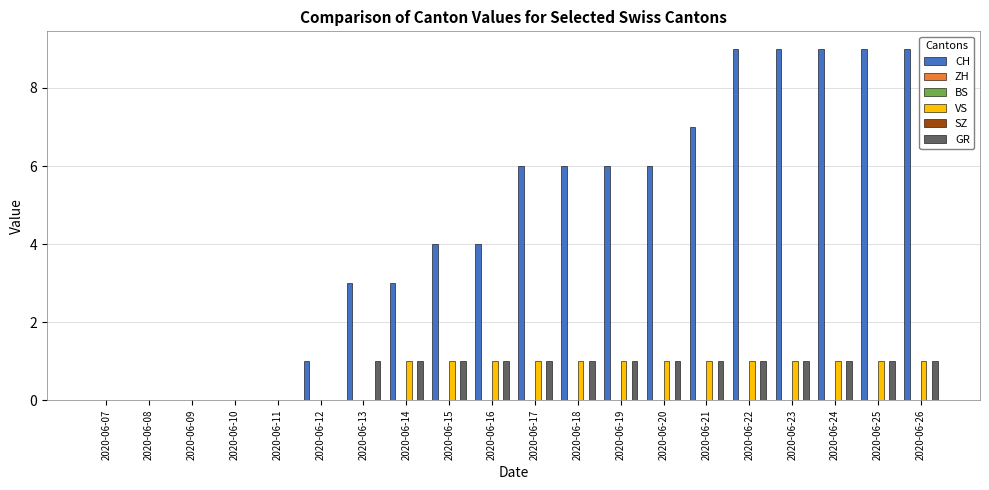

Reading right to left, transcribe all the data shown in this chart.

CH: 9	9	9	9	9	7	6	6	6	6	4	4	3	3	1	0	0	0	0	0
ZH: 0	0	0	0	0	0	0	0	0	0	0	0	0	0	0	0	0	0	0	0
BS: 0	0	0	0	0	0	0	0	0	0	0	0	0	0	0	0	0	0	0	0
VS: 1	1	1	1	1	1	1	1	1	1	1	1	1	0	0	0	0	0	0	0
SZ: 0	0	0	0	0	0	0	0	0	0	0	0	0	0	0	0	0	0	0	0
GR: 1	1	1	1	1	1	1	1	1	1	1	1	1	1	0	0	0	0	0	0